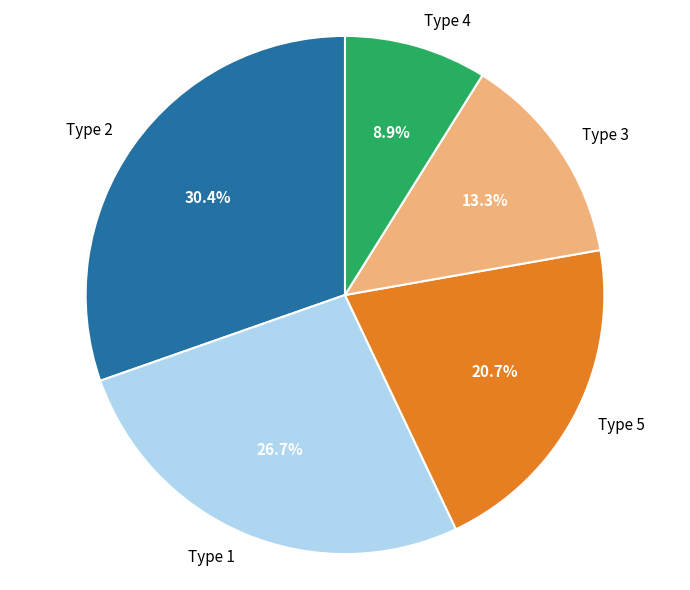

Which category has the smallest portion of the pie?

Type 4